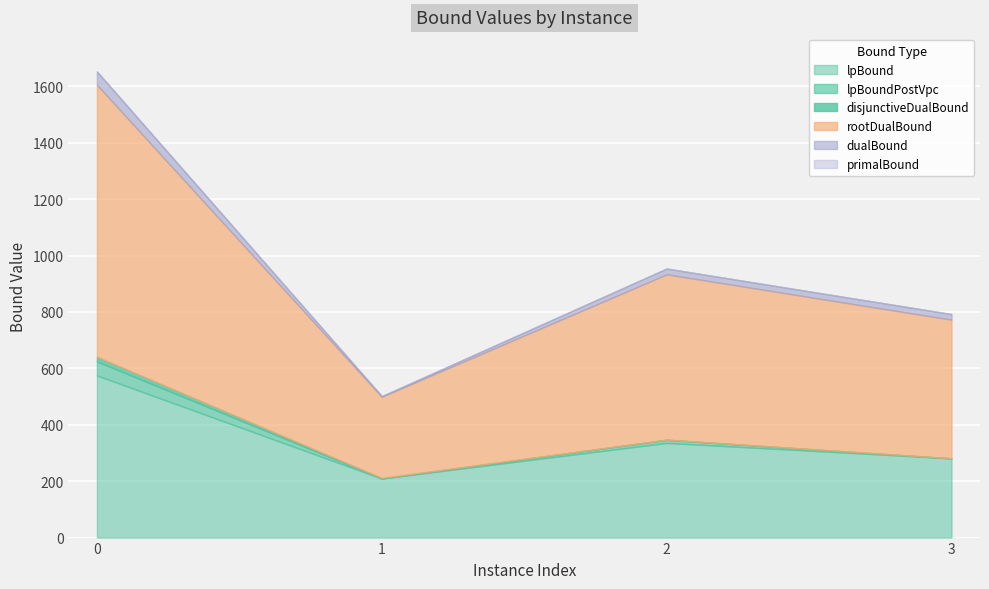

The value of lpBound at 0 is 575.0. True or false?

True